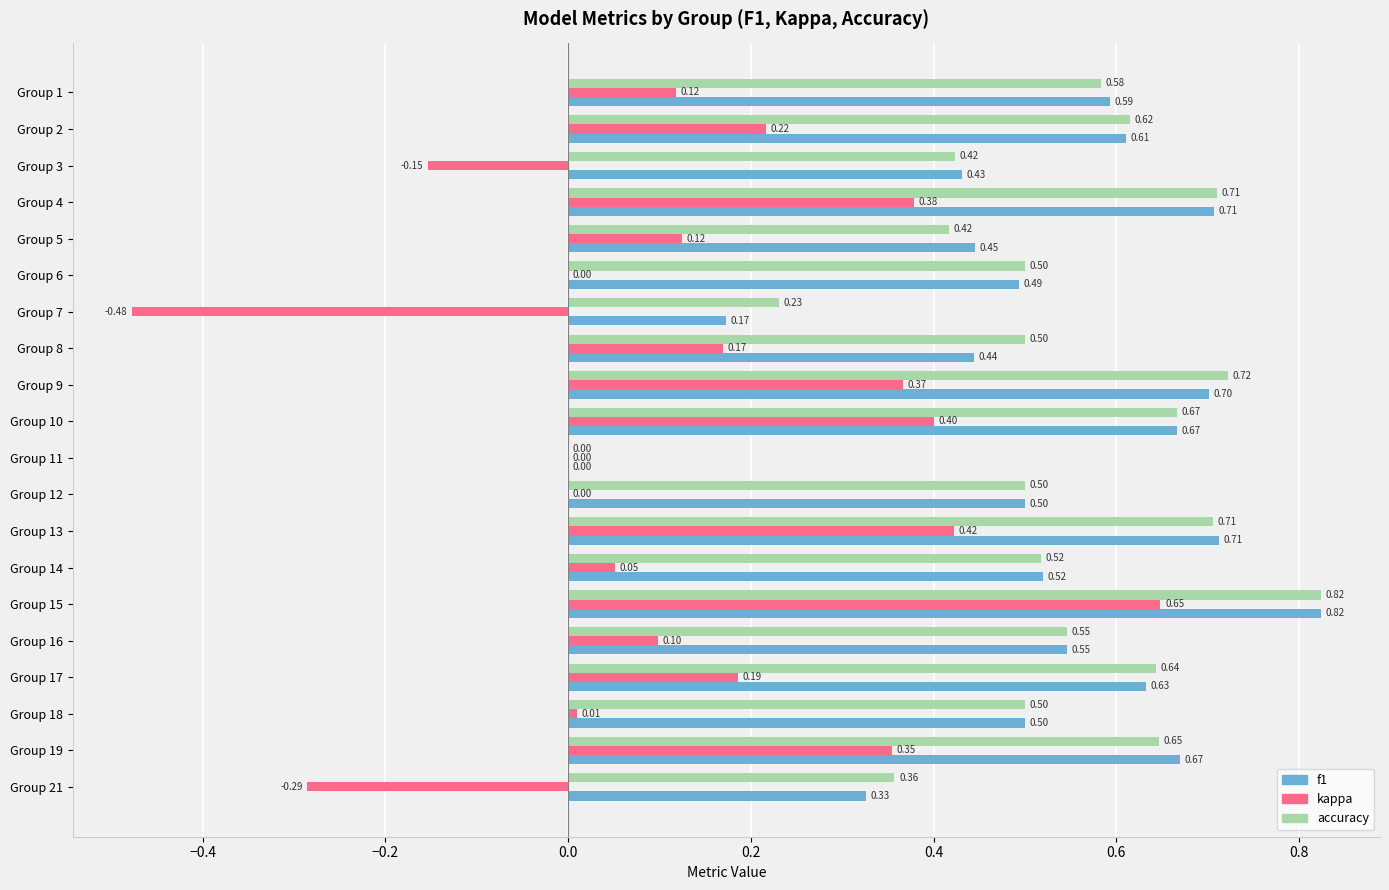

What is the total value across all series at Group 16?

1.2